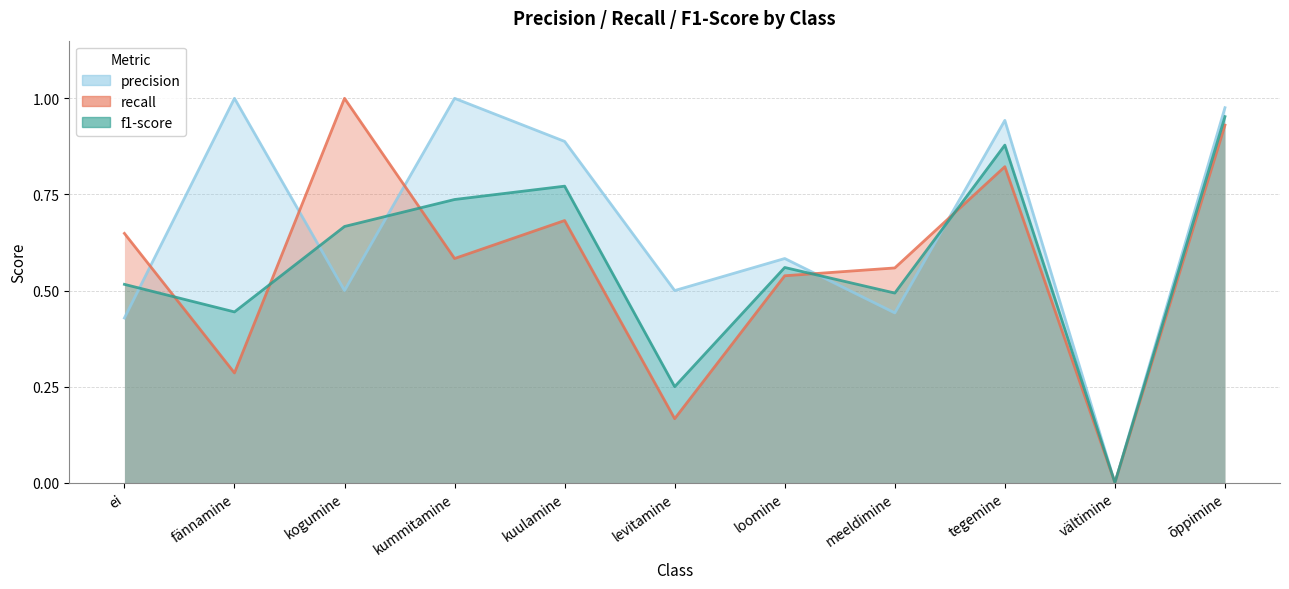

After their last crossing, which series has the higher values: f1-score or recall?

f1-score